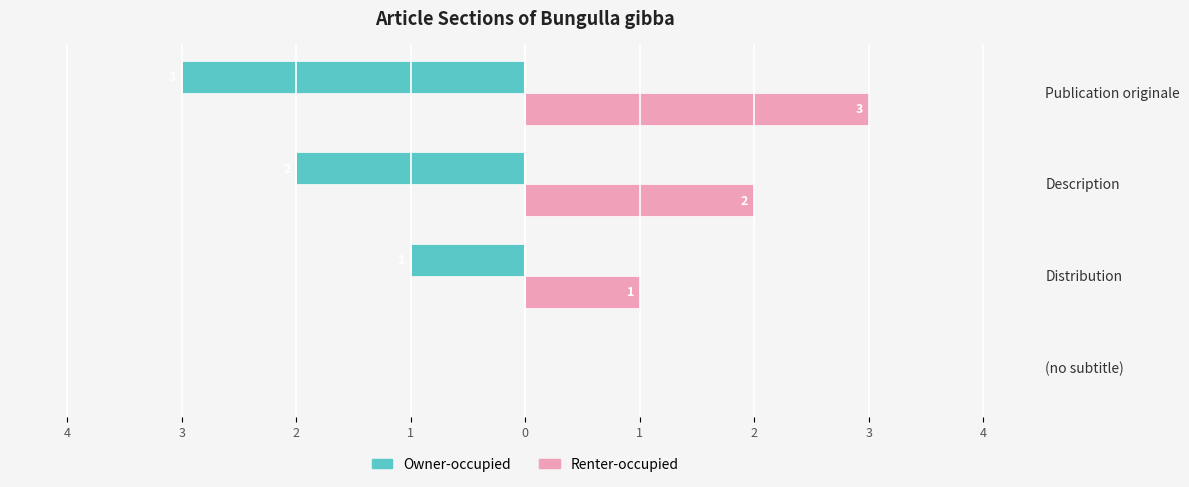

What are all the series names shown in the legend?

Owner-occupied, Renter-occupied